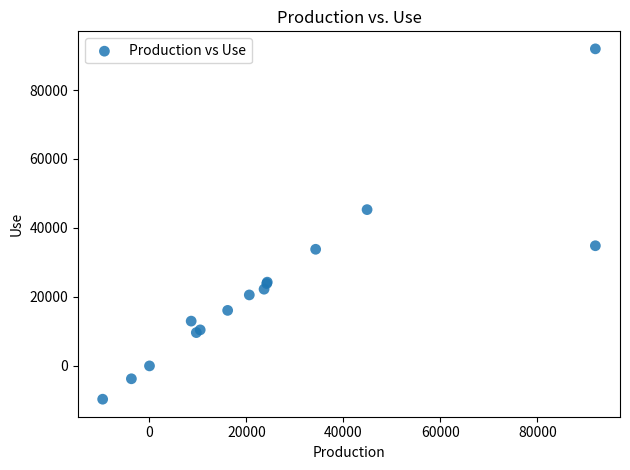

What Y value in the scatter plot is closest to 41139?

45317.2